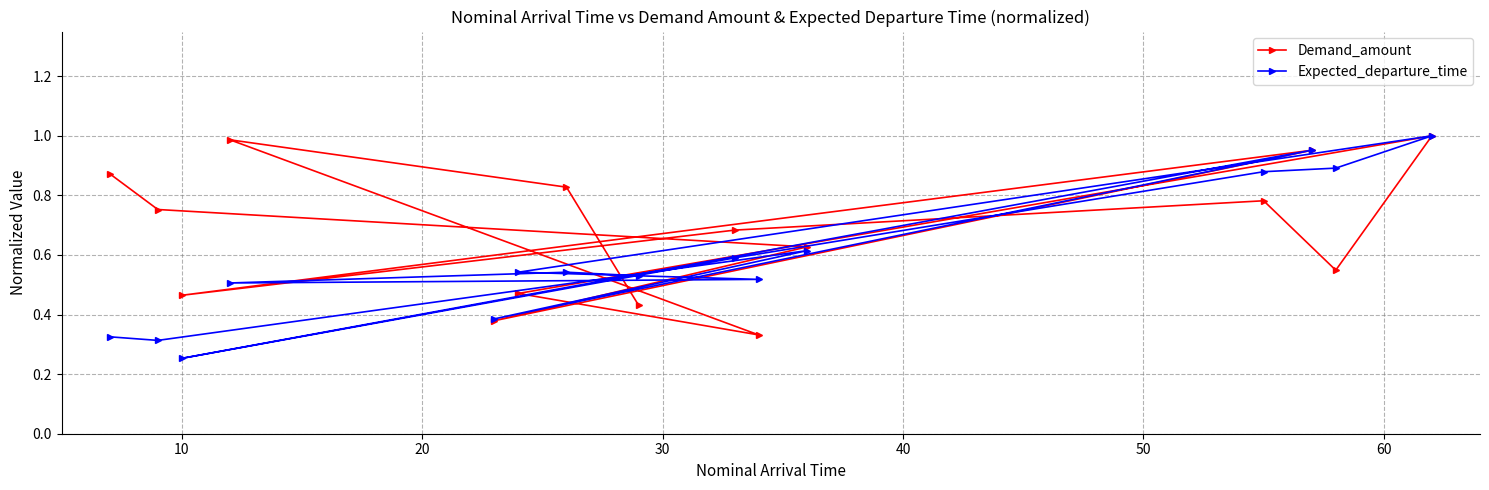

Which series has the largest total across all categories?

Demand_amount